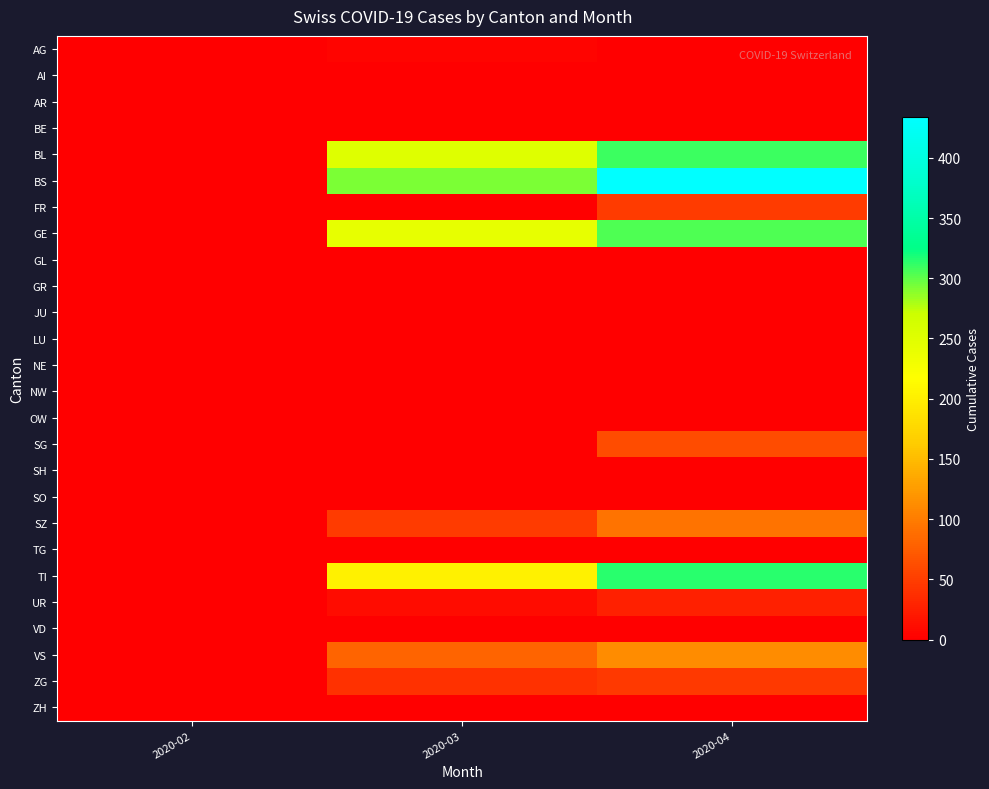

Which series has the largest total across all categories?

BS